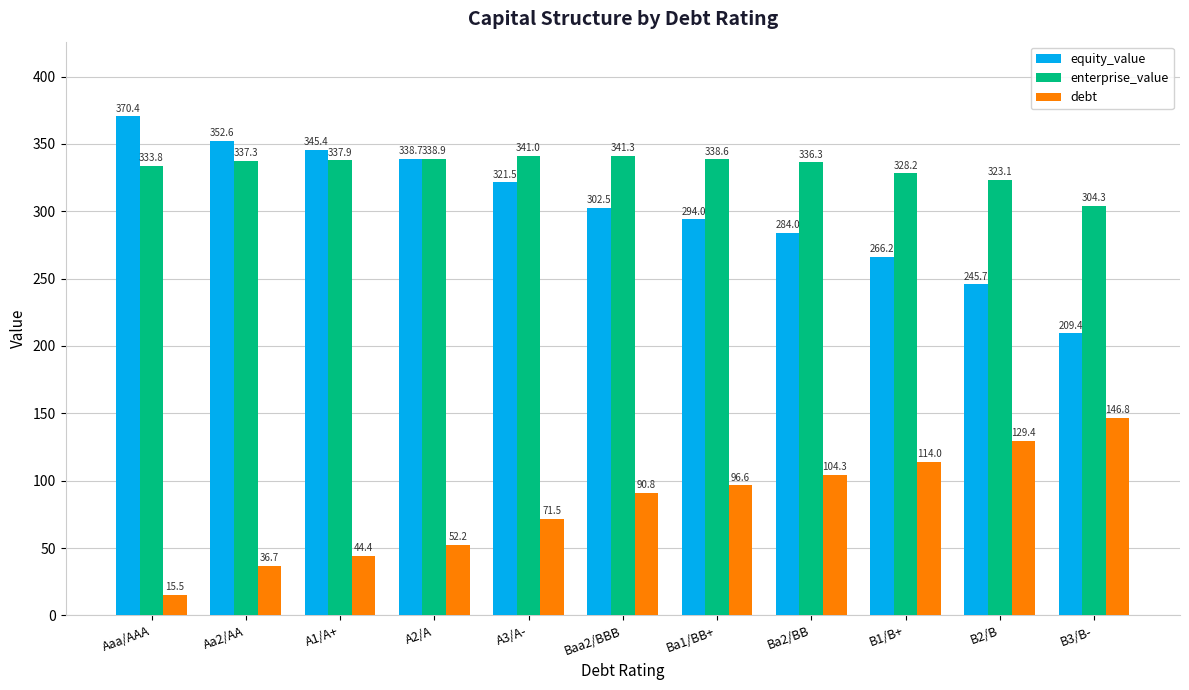

How many values in the enterprise_value series are below 337?

5